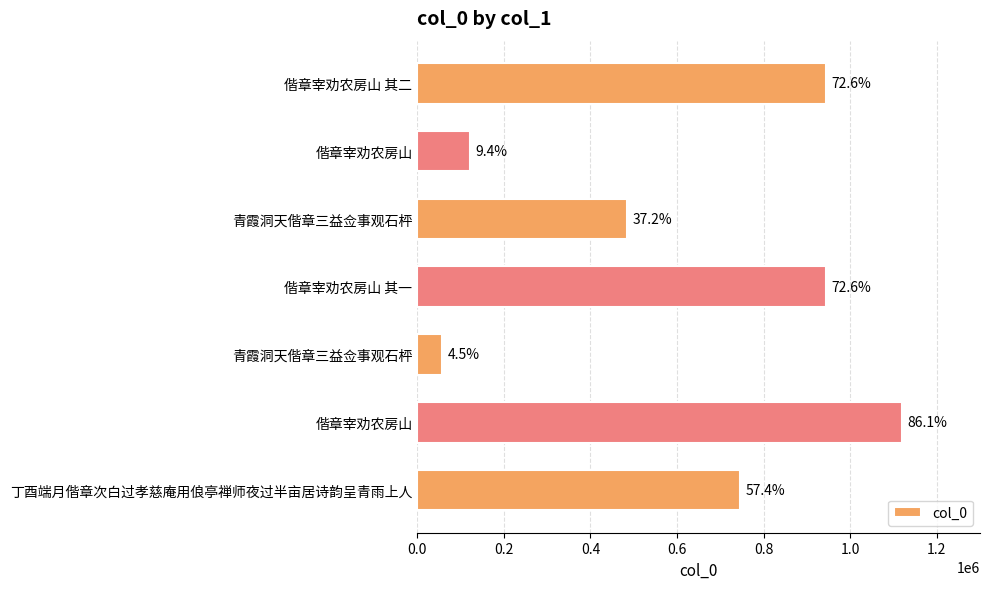

Are the bars horizontal?

Yes